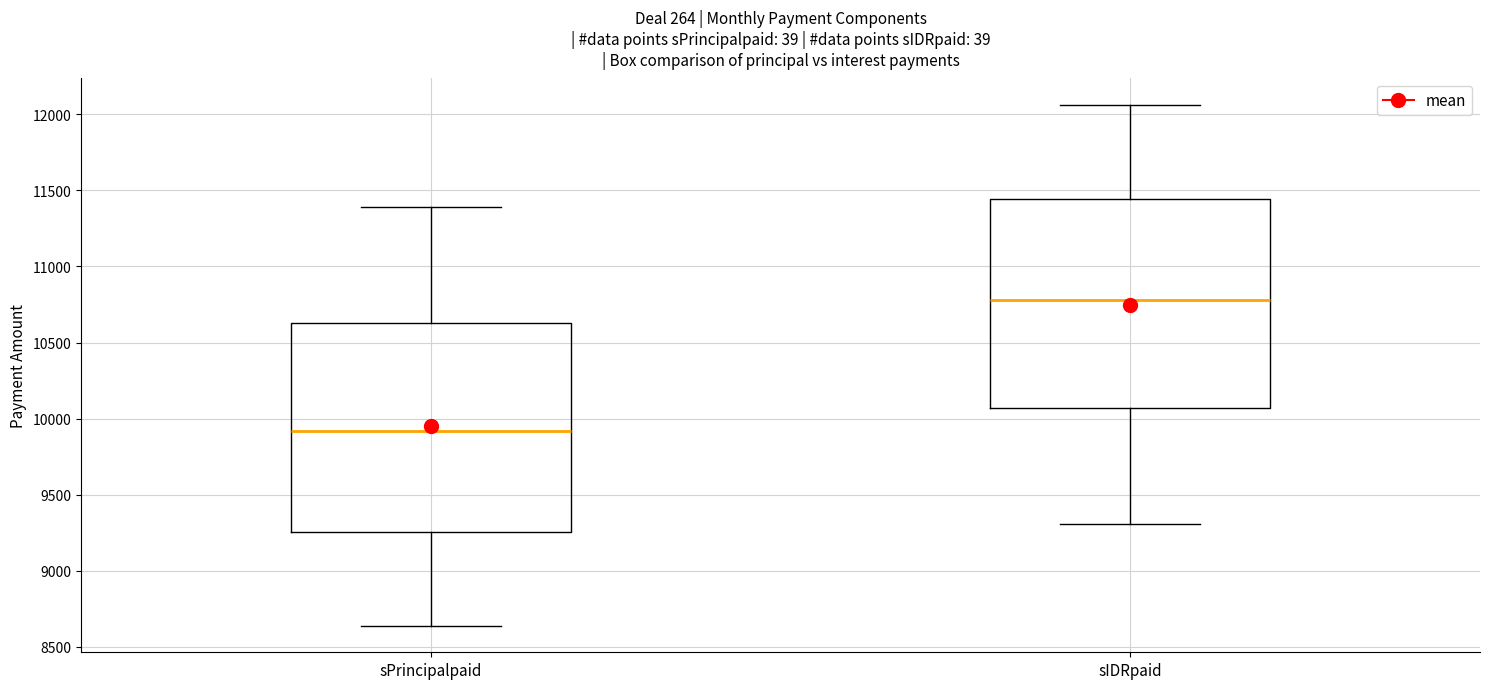

Reading left to right, transcribe this box plot: for each box, give where its median line is, the range the box spans, and where its two whiskers end, as read against the y-axis. The values are not printed on the chart, so give them approximately, as read against the axis.

sPrincipalpaid: median 9900, box 9250 to 10650, whiskers 8650 to 11400
sIDRpaid: median 10800, box 10050 to 11450, whiskers 9300 to 12050